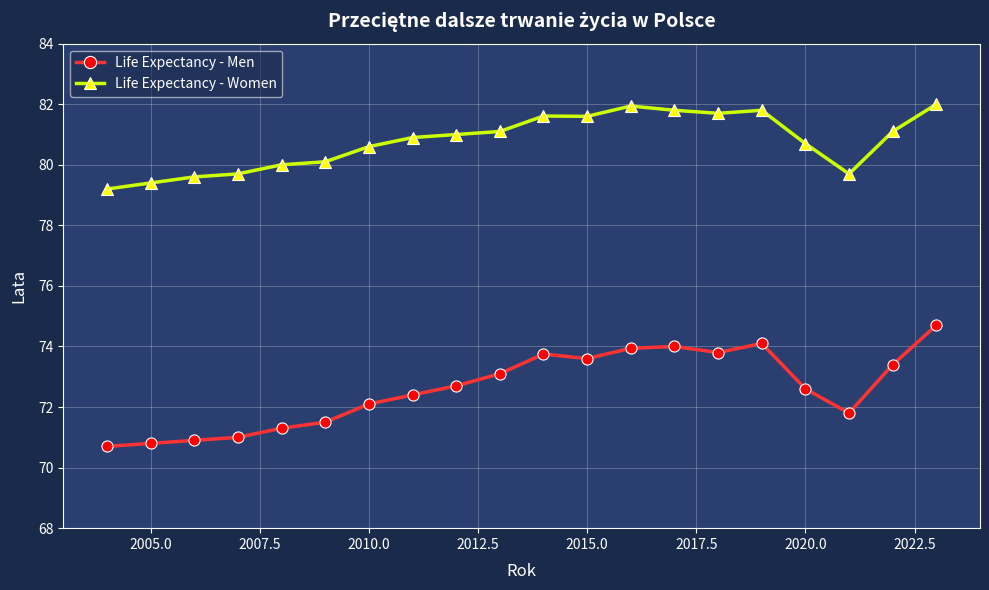

What is the value of the Life Expectancy - Men point at the 3rd from the left?

70.9